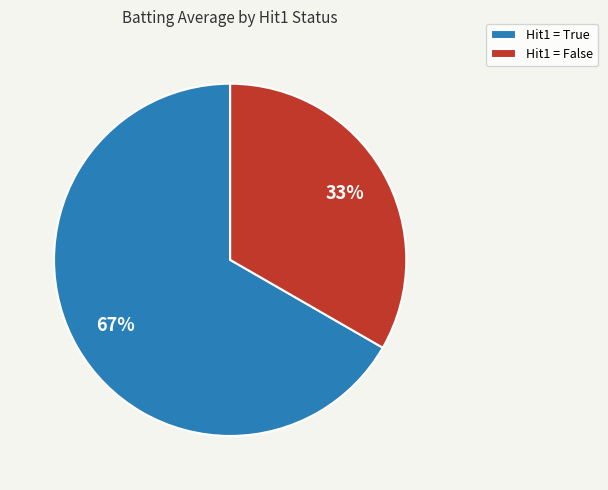

To the nearest percent, what portion does Hit1 = True represent?

67%